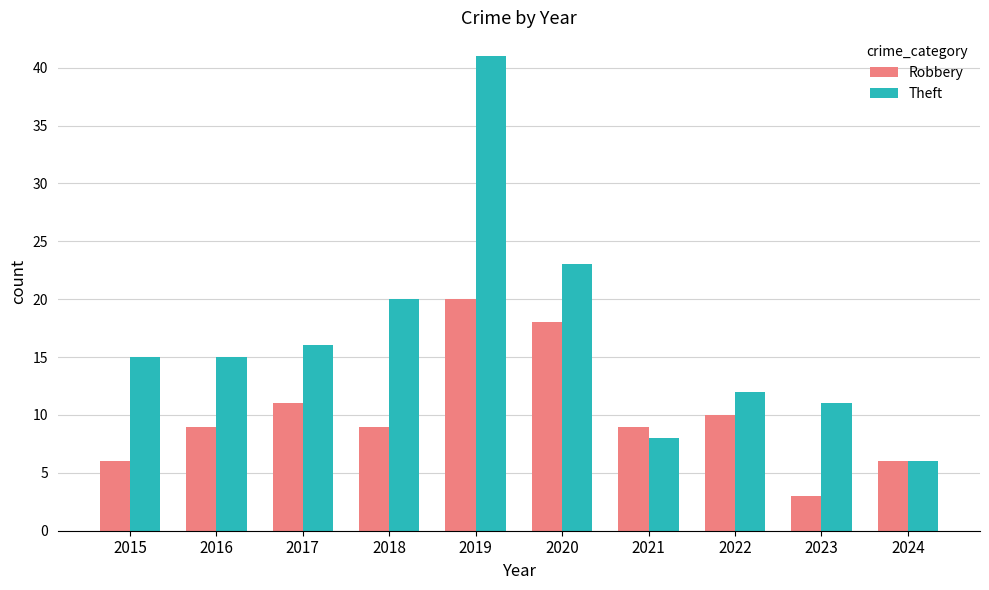

Count the number of data series in this chart.

2